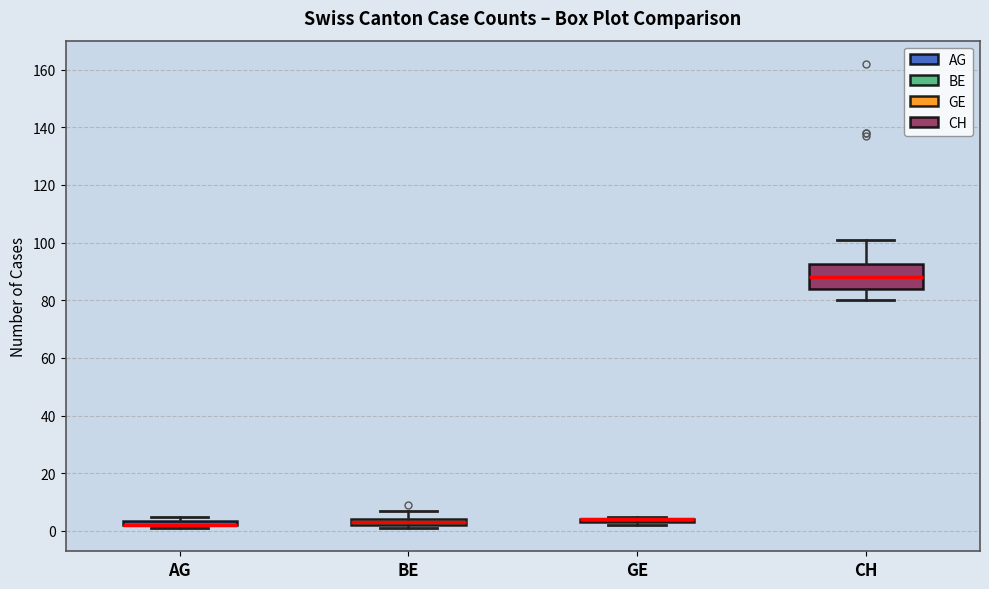

Comparing the boxes themselves (not the whiskers), which one is the tallest?

CH